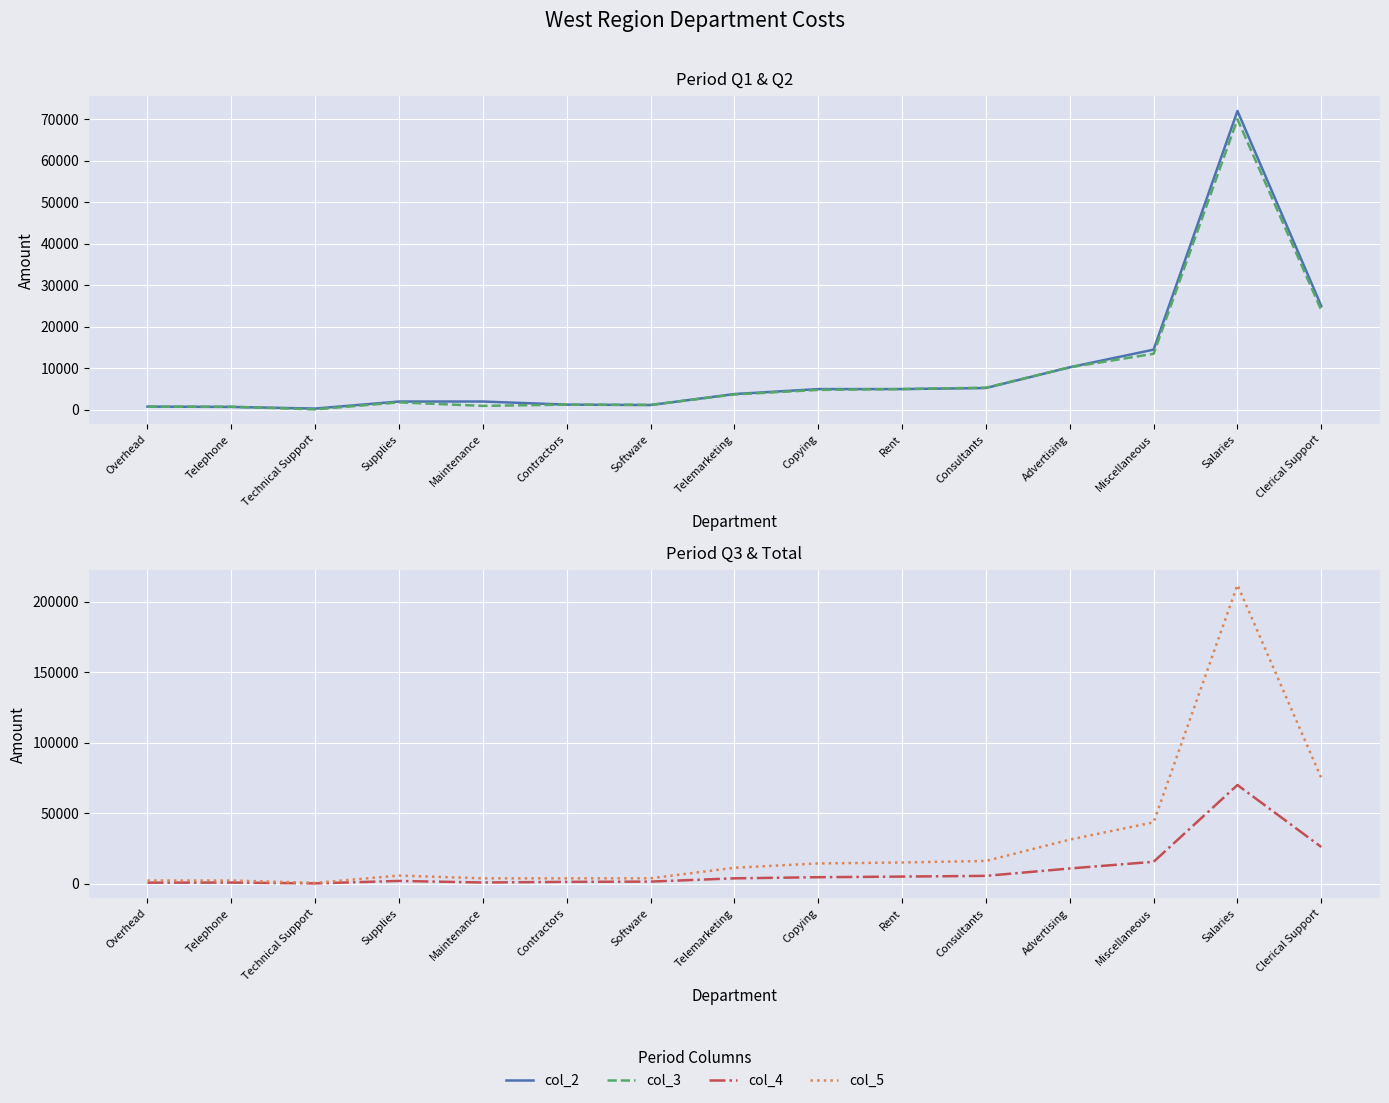

Reading right to left, transcribe all the data shown in this chart.

col_2: Clerical Support=25000	Salaries=72000	Miscellaneous=14500	Advertising=10250	Consultants=5250	Rent=5000	Copying=5000	Telemarketing=3800	Software=1150	Contractors=1250	Maintenance=2000	Supplies=2000	Technical Support=300	Telephone=700	Overhead=775
col_3: Clerical Support=24000	Salaries=70000	Miscellaneous=13500	Advertising=10250	Consultants=5335	Rent=5000	Copying=4800	Telemarketing=3700	Software=1200	Contractors=1250	Maintenance=950	Supplies=1800	Technical Support=100	Telephone=750	Overhead=750
col_4: Clerical Support=26000	Salaries=70000	Miscellaneous=15500	Advertising=10750	Consultants=5500	Rent=5000	Copying=4545	Telemarketing=3750	Software=1435	Contractors=1250	Maintenance=800	Supplies=1900	Technical Support=150	Telephone=750	Overhead=700
col_5: Clerical Support=75000	Salaries=212000	Miscellaneous=43500	Advertising=31250	Consultants=16085	Rent=15000	Copying=14345	Telemarketing=11250	Software=3785	Contractors=3750	Maintenance=3750	Supplies=5700	Technical Support=550	Telephone=2200	Overhead=2225